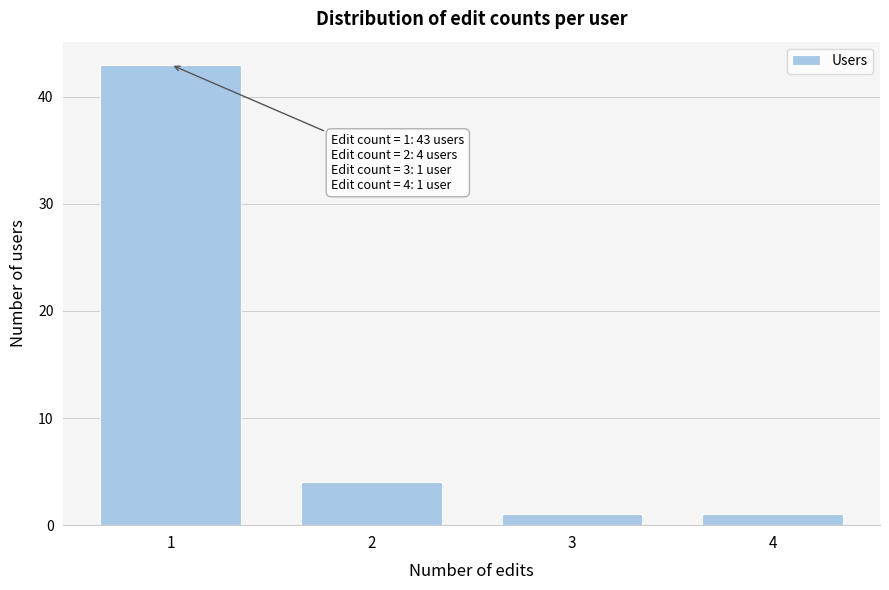

Reading left to right, extract all data points from this chart.

1=43	2=4	3=1	4=1